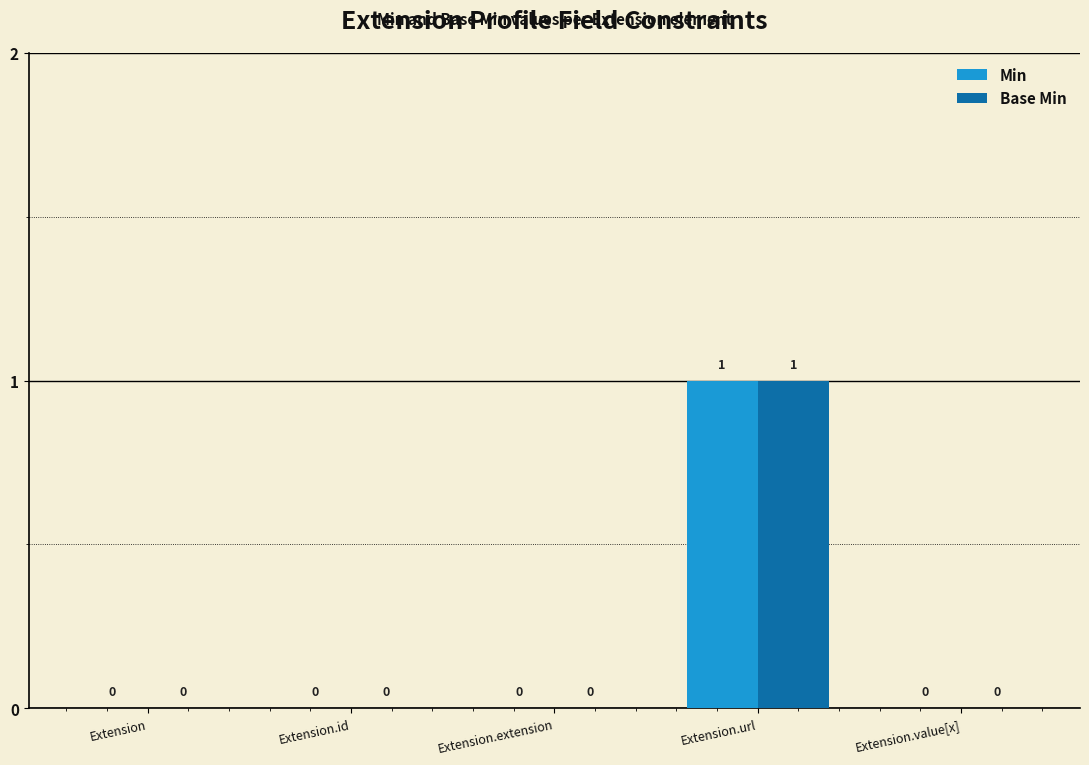

What is the greatest value displayed?

1